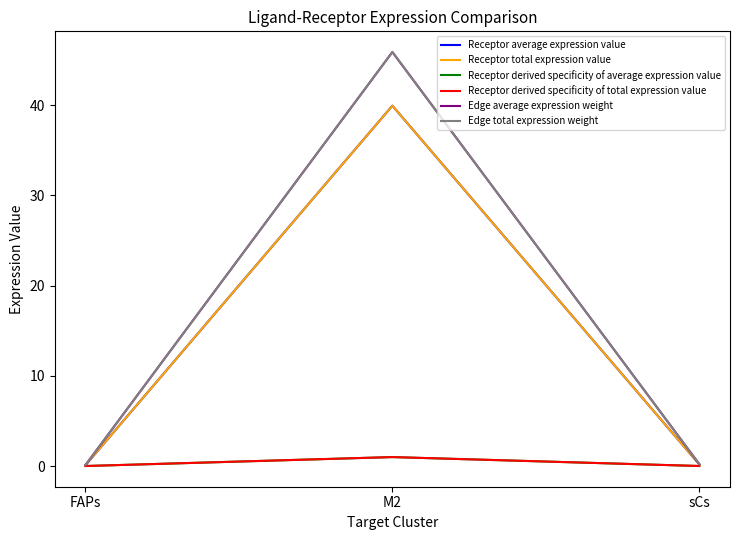

Does the chart have visible grid lines?

No